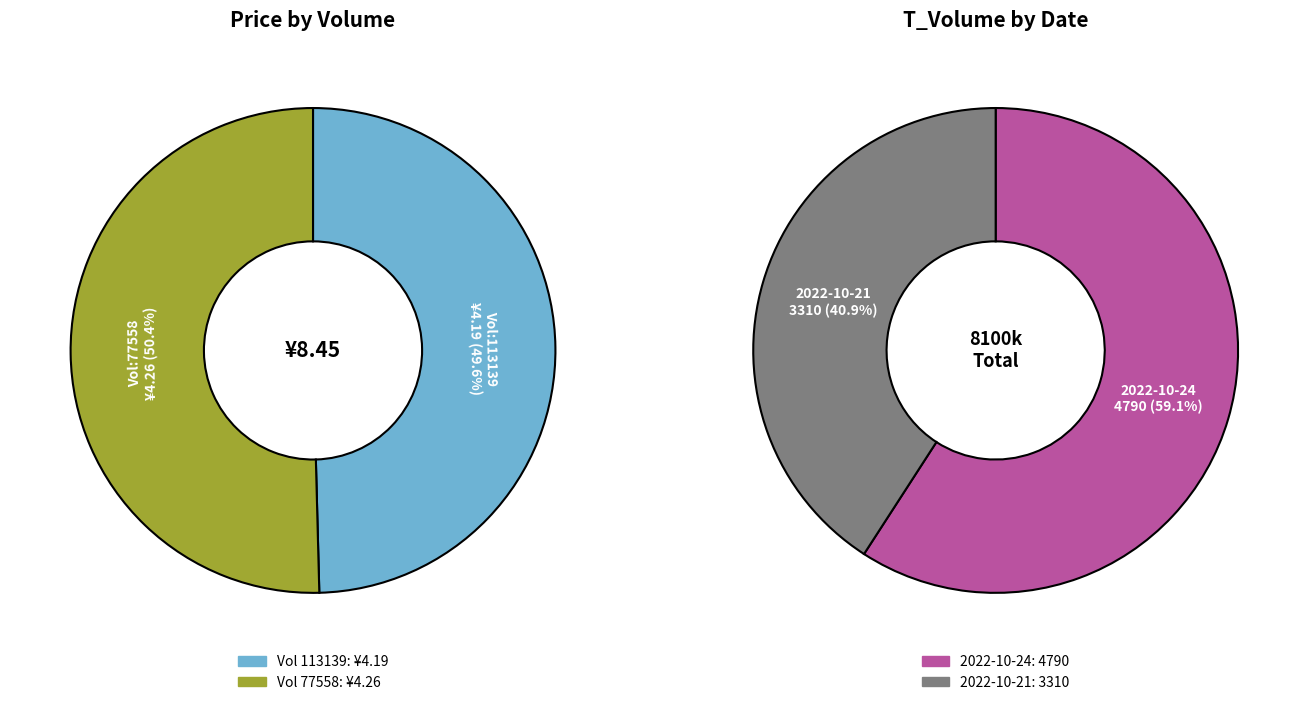

How much of the chart is everything except 113139?

50.4%